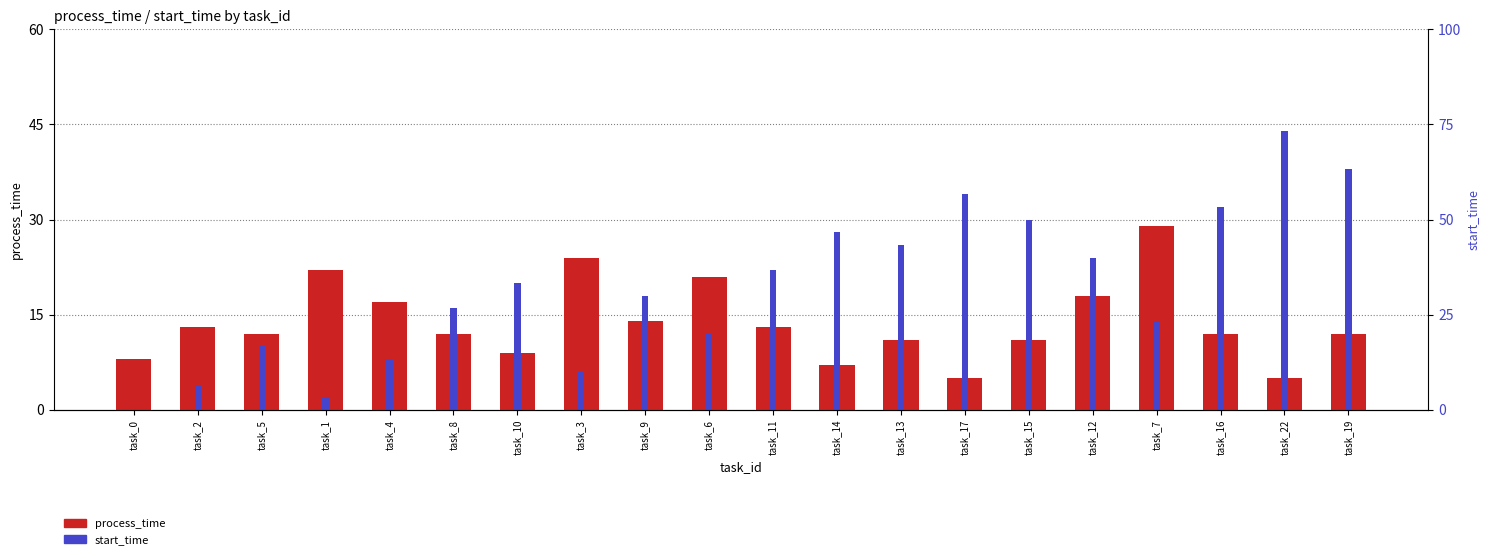

Which has a higher value, task_19 or task_5?

task_19